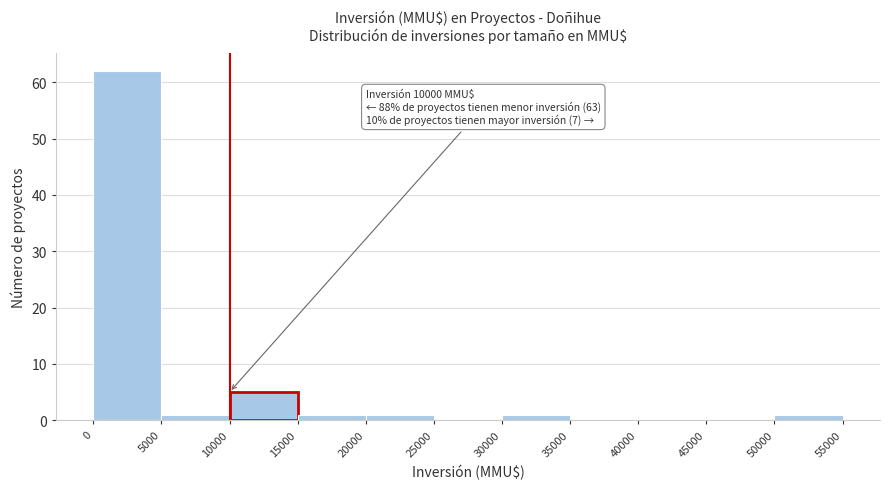

Which range on the x-axis has the tallest bar?

0 to 5000